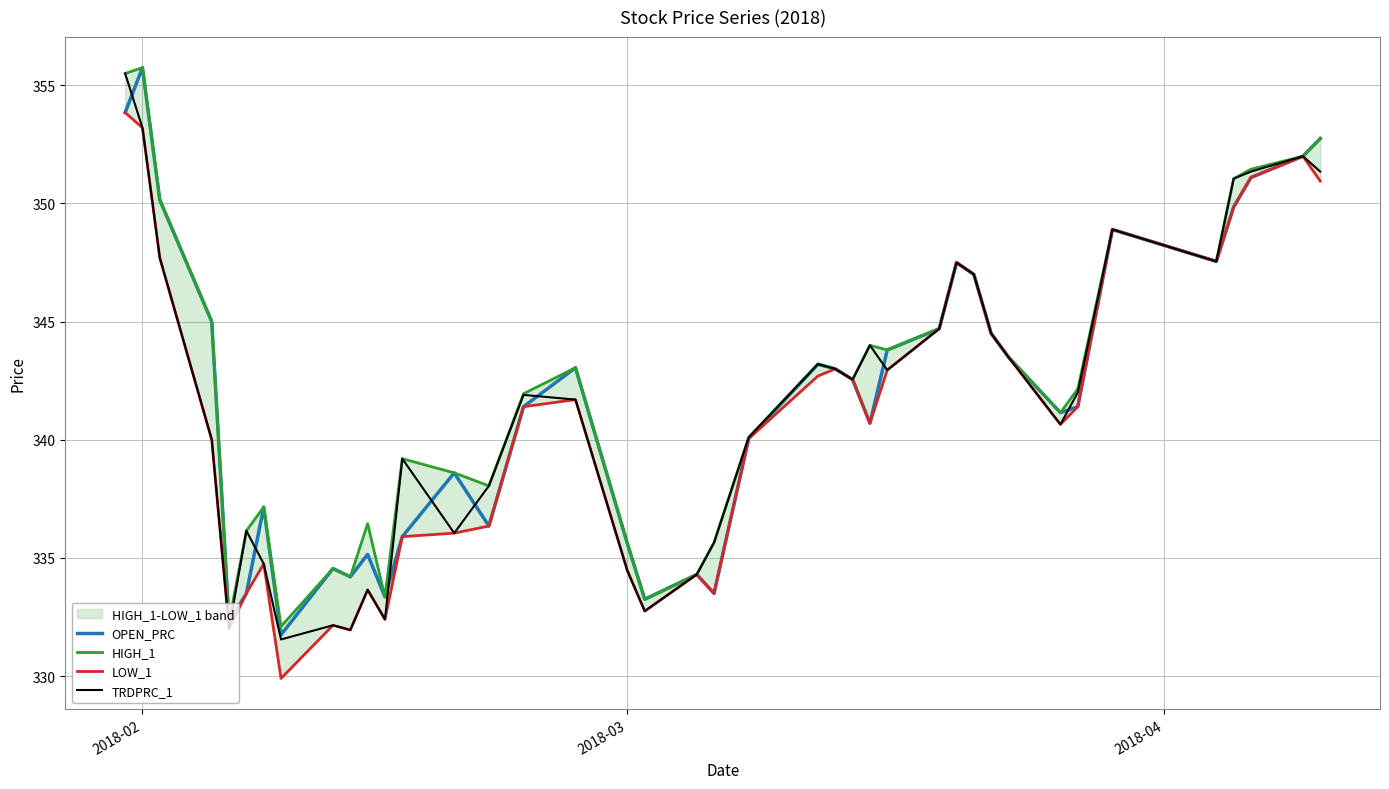

The value of LOW_1 at 2018-03 is 334.4. True or false?

True